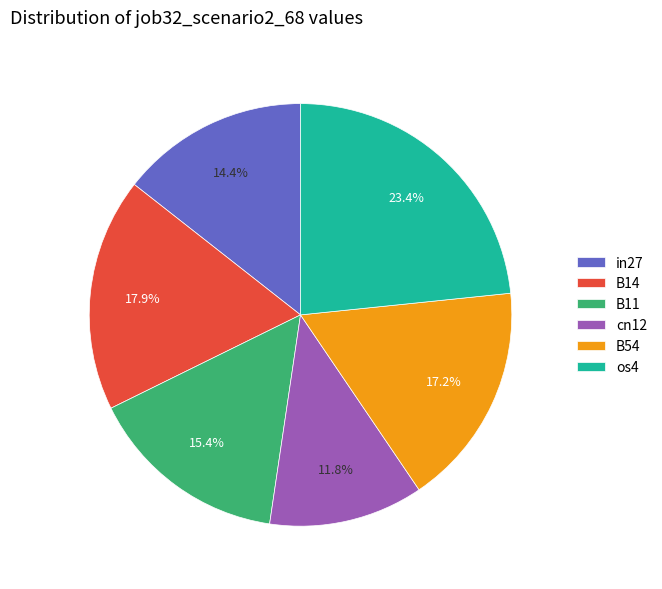

Is the sum of B54 and cn12 greater than half?

No